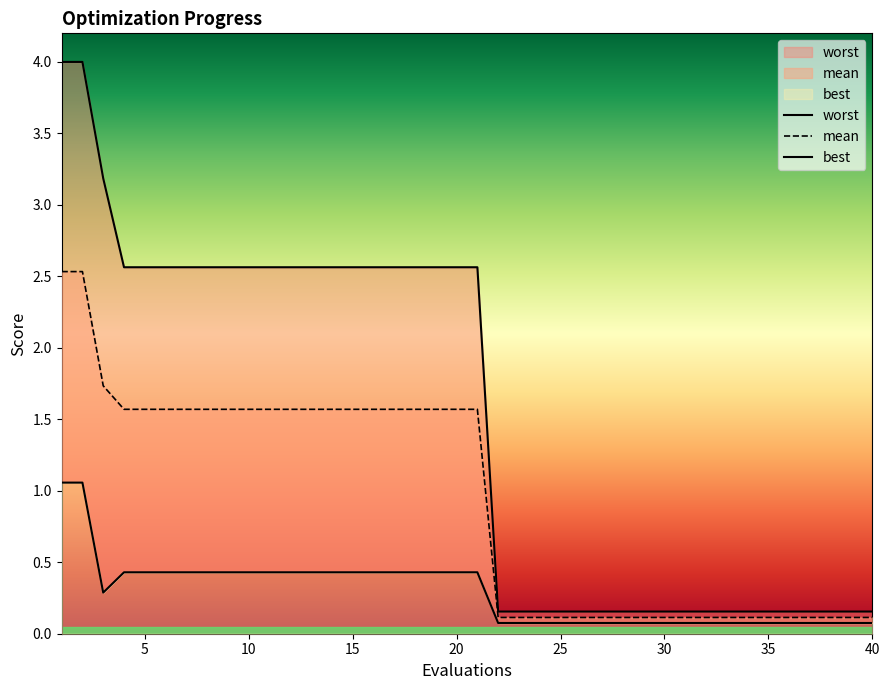

Which series has the largest total across all categories?

worst